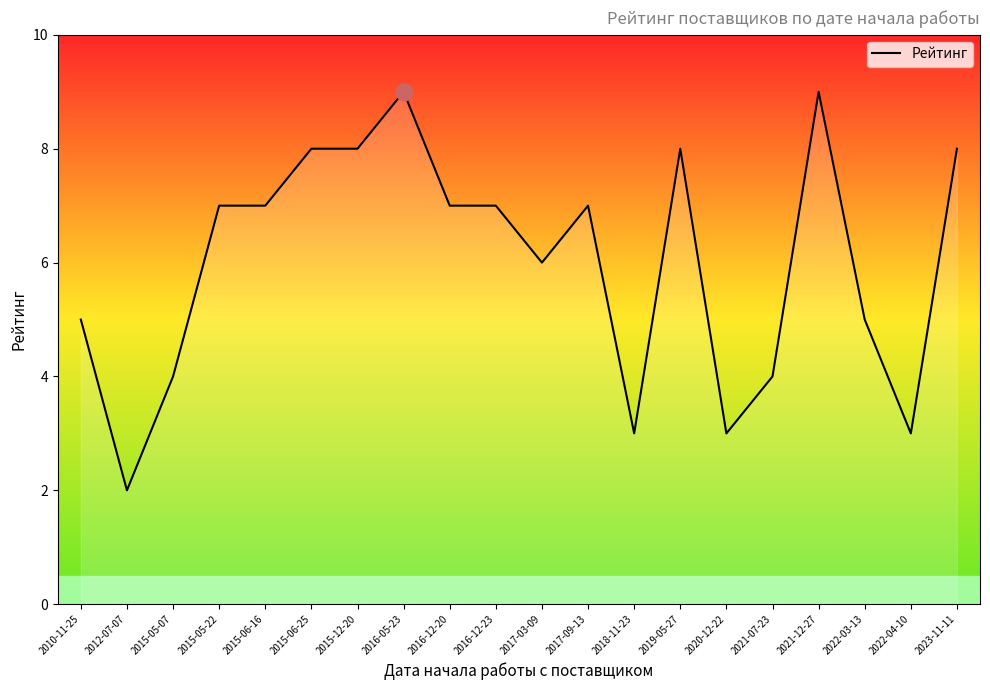

What is the sum of all values?

120